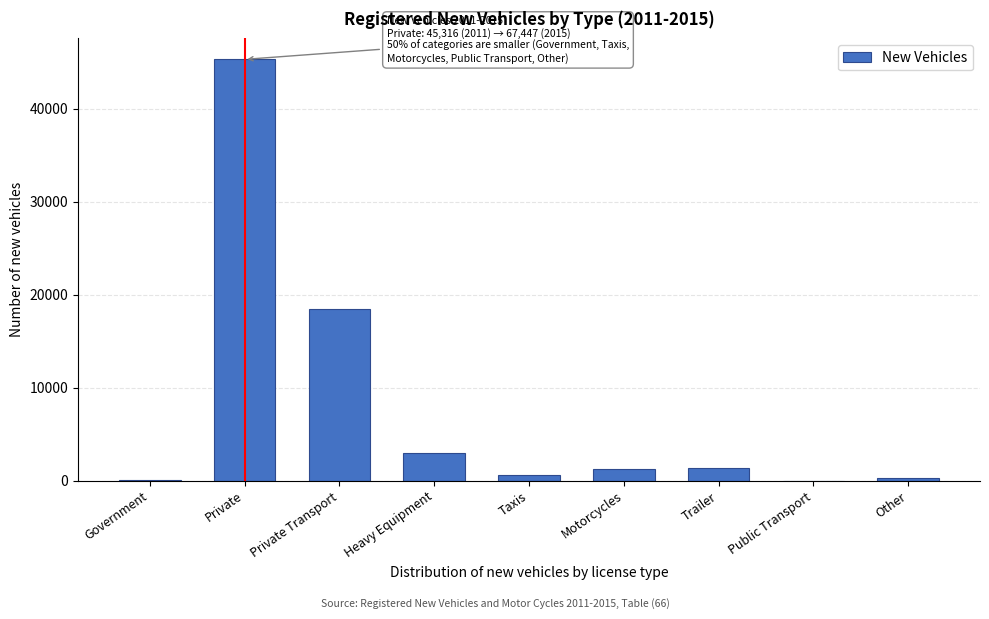

The chart shows a value of 2948 at Heavy Equipment. True or false?

True